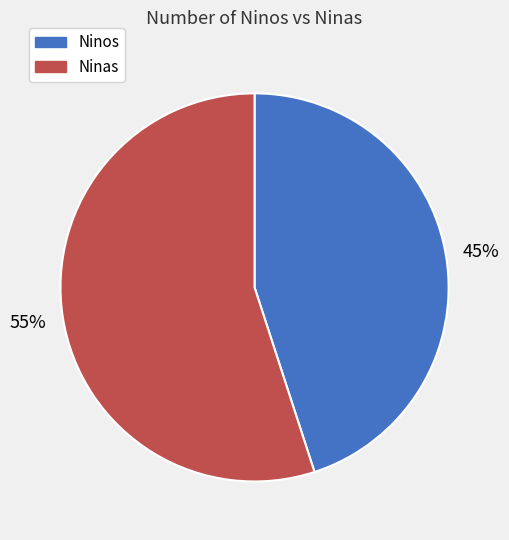

Is there a majority slice in this chart?

Yes